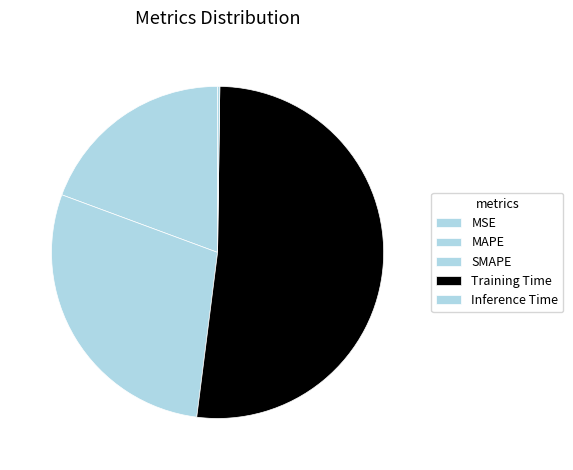

How many segments does this pie chart have?

5